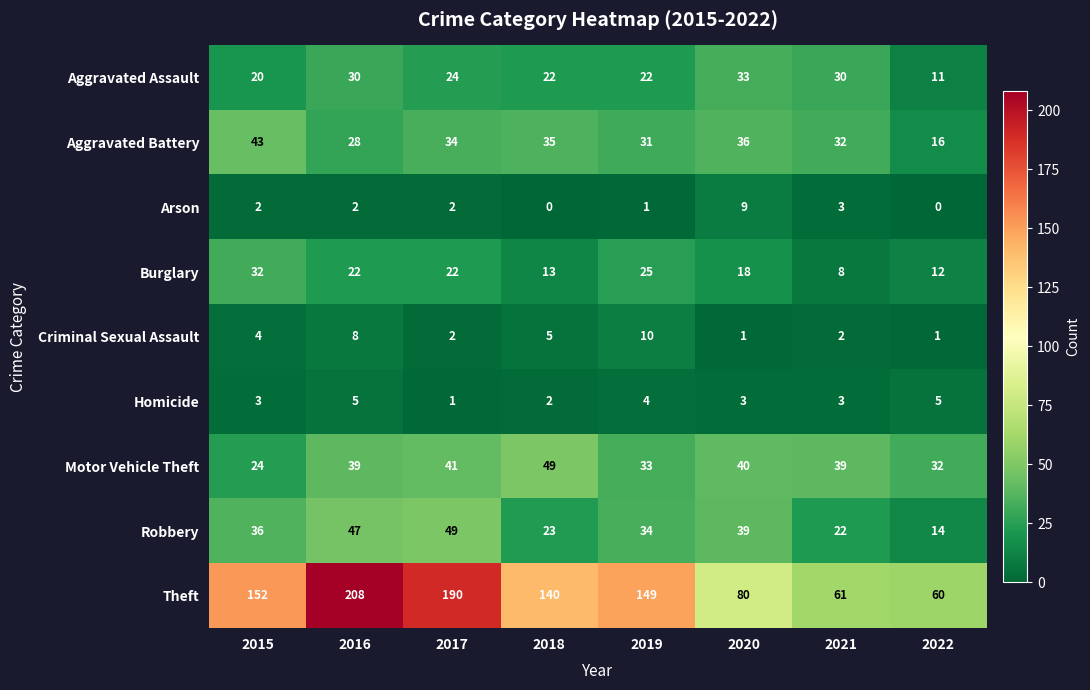

What value does the Criminal Sexual Assault series have at 2018?

5